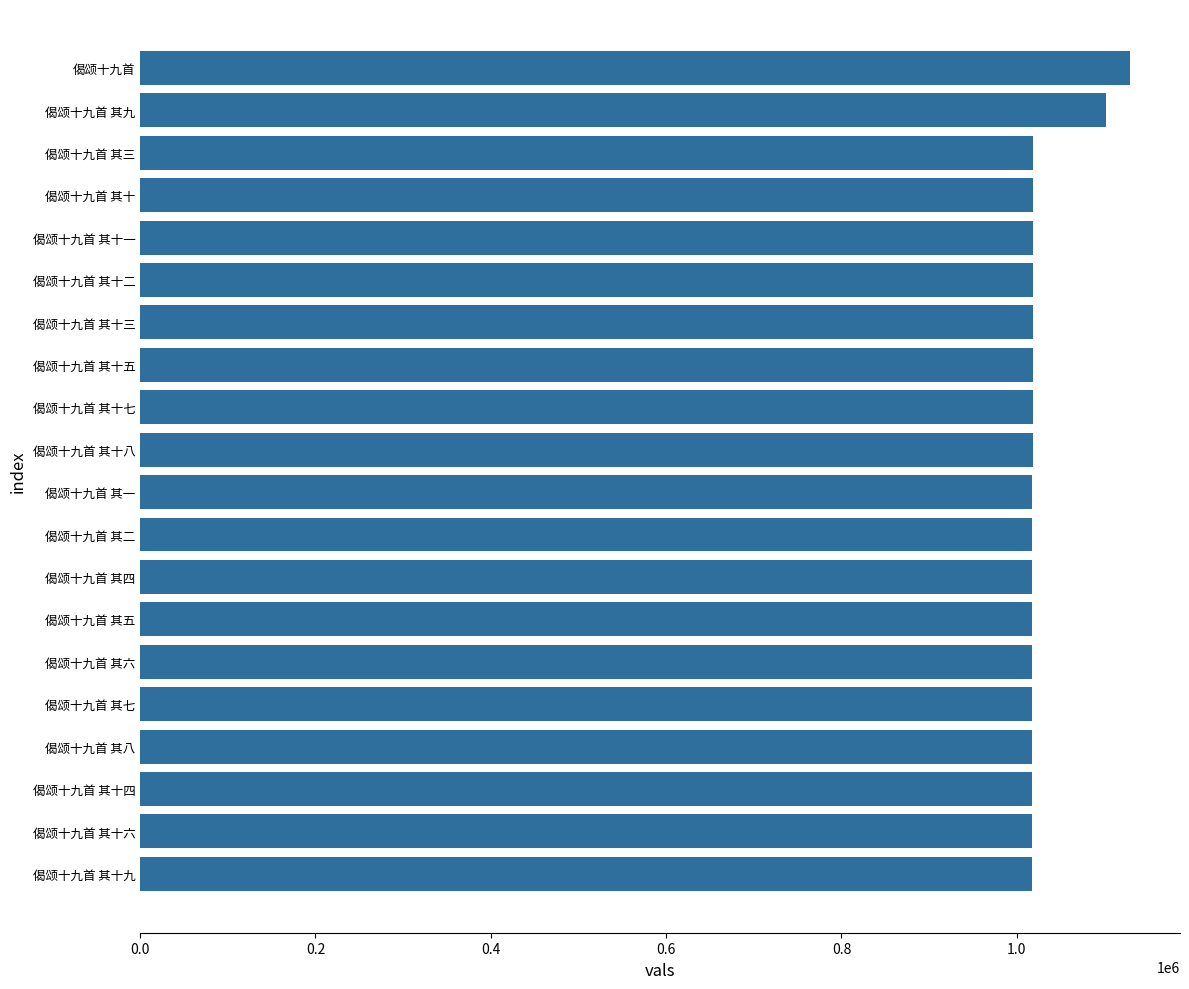

What is the minimum value shown in the chart?

1017513